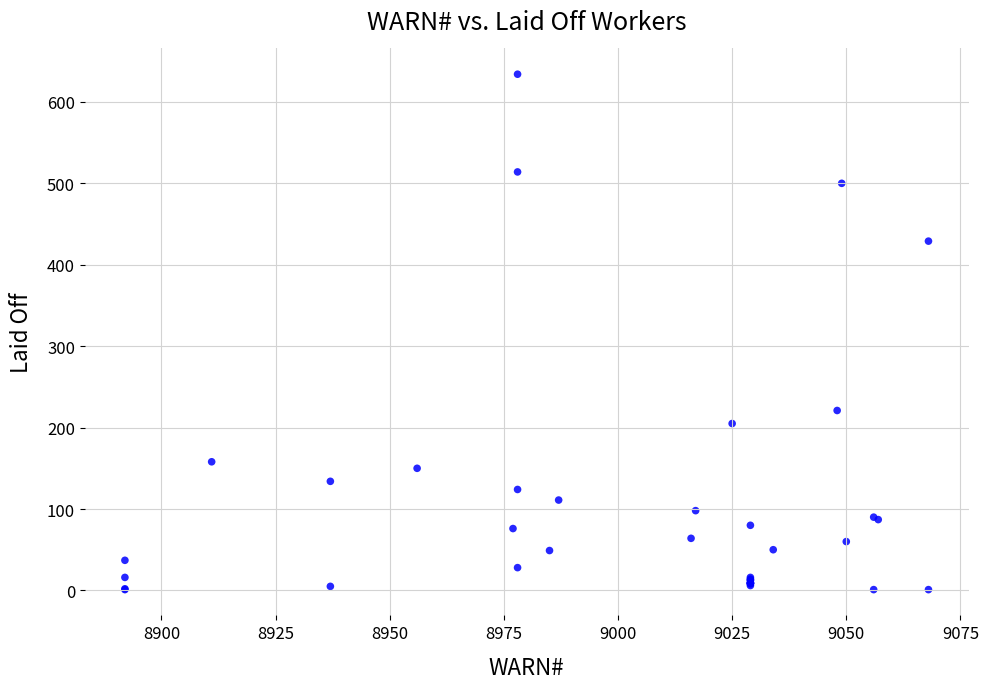

What Y value in the scatter plot is closest to 317?

221